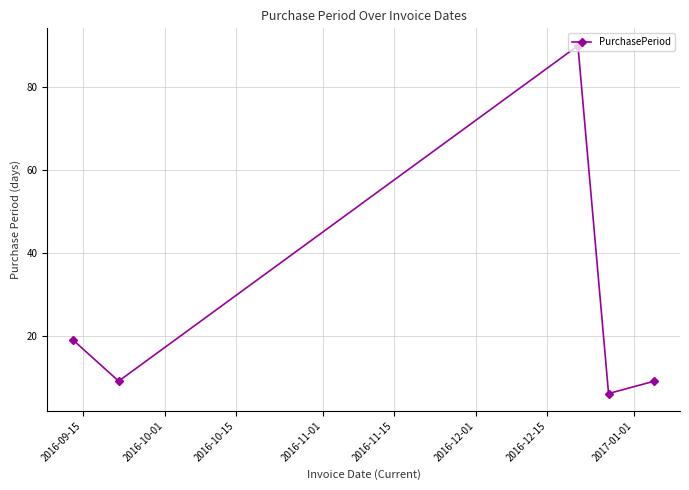

What is the difference between the maximum and minimum values?

84